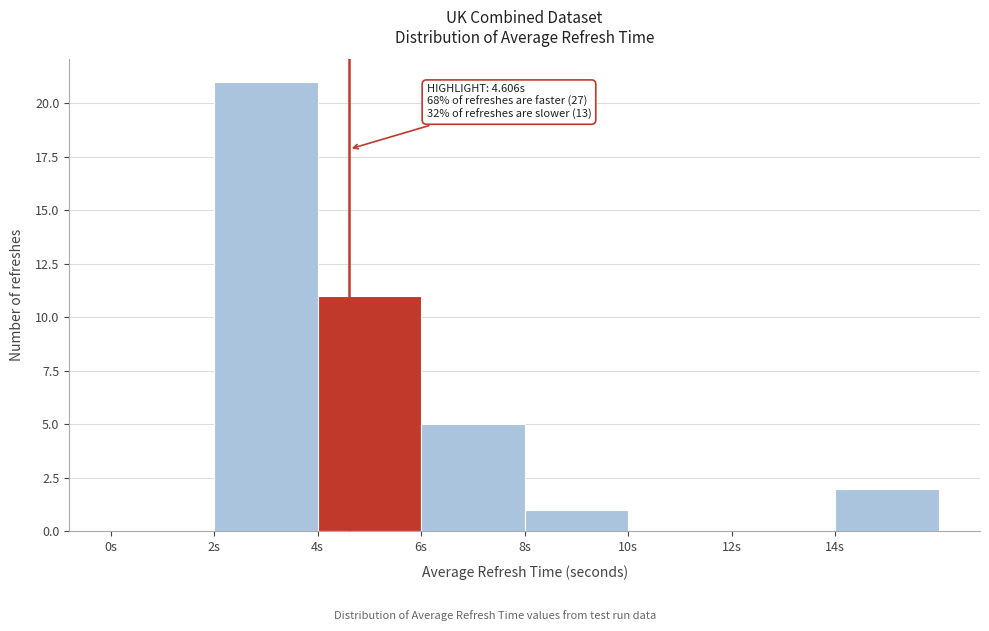

Over which range of the x-axis is the bar tallest?

2 to 4